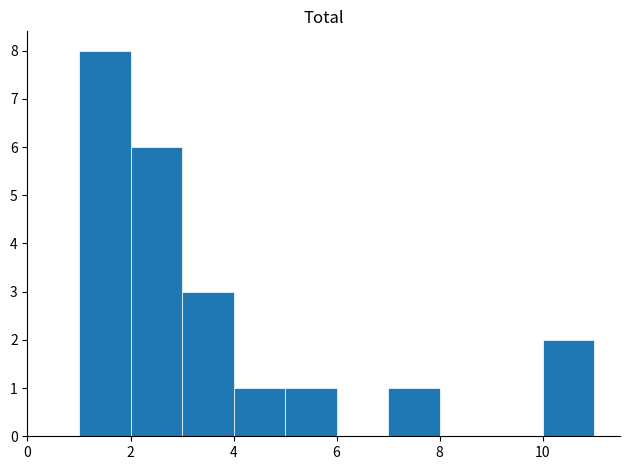

Reading left to right, transcribe this chart: for each bar, give the range it covers on the x-axis and its height. The values are not printed on the chart, so give them approximately, as read against the axis.

1 to 2: 8
2 to 3: 6
3 to 4: 3
4 to 5: 1
5 to 6: 1
6 to 7: 0
7 to 8: 1
8 to 9: 0
9 to 10: 0
10 to 11: 2